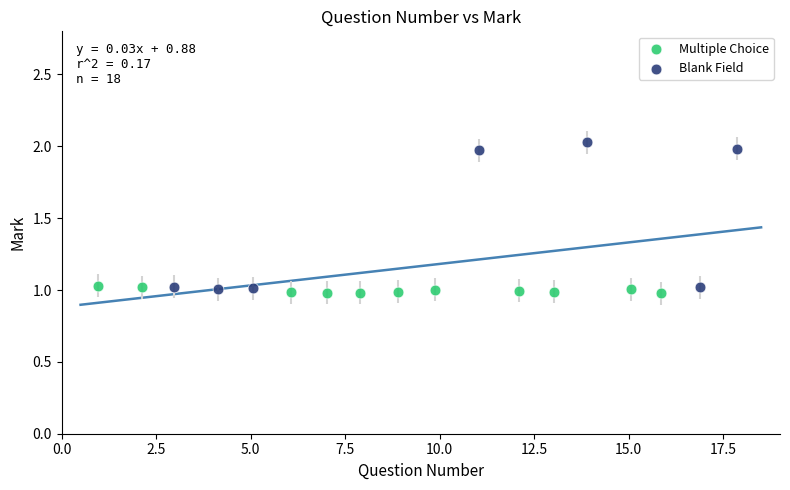

Which series reaches the maximum Y coordinate?

Blank Field